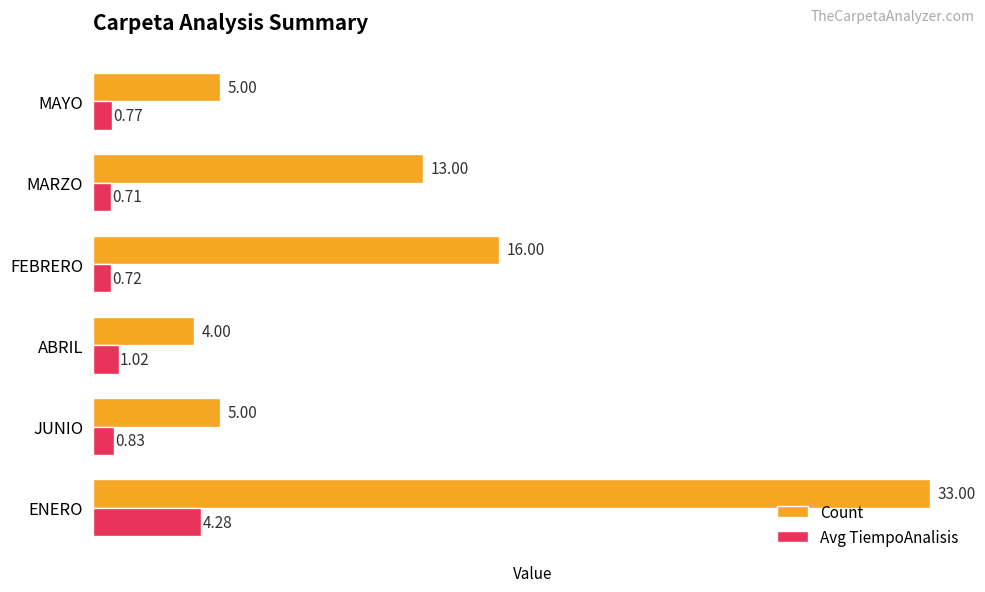

At which label is Count closest to 18?

FEBRERO